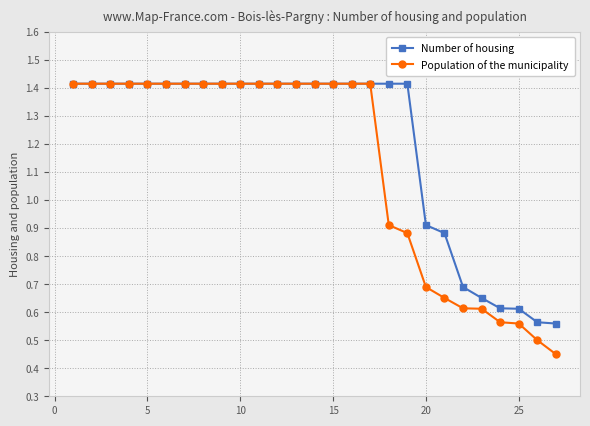

Rank the series by their average value, from highest to lowest.

Number of housing, Population of the municipality